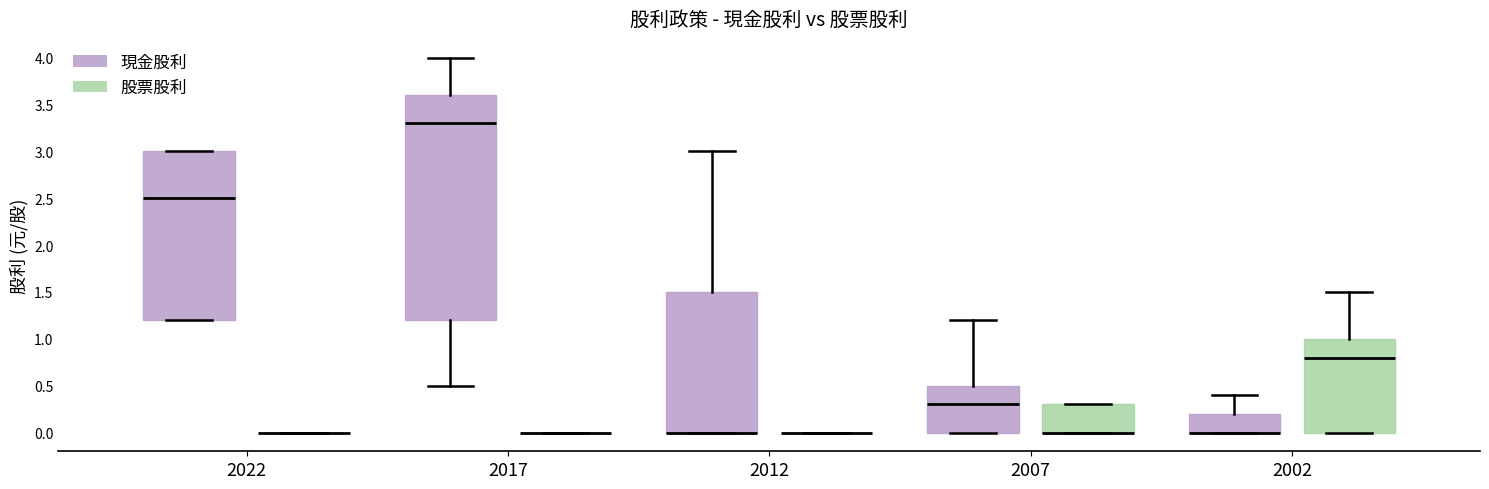

Where is the upper edge of the box for 2017 (現金股利) on the y-axis? The values are not printed on the chart, so give them approximately, as read against the axis.

3.6